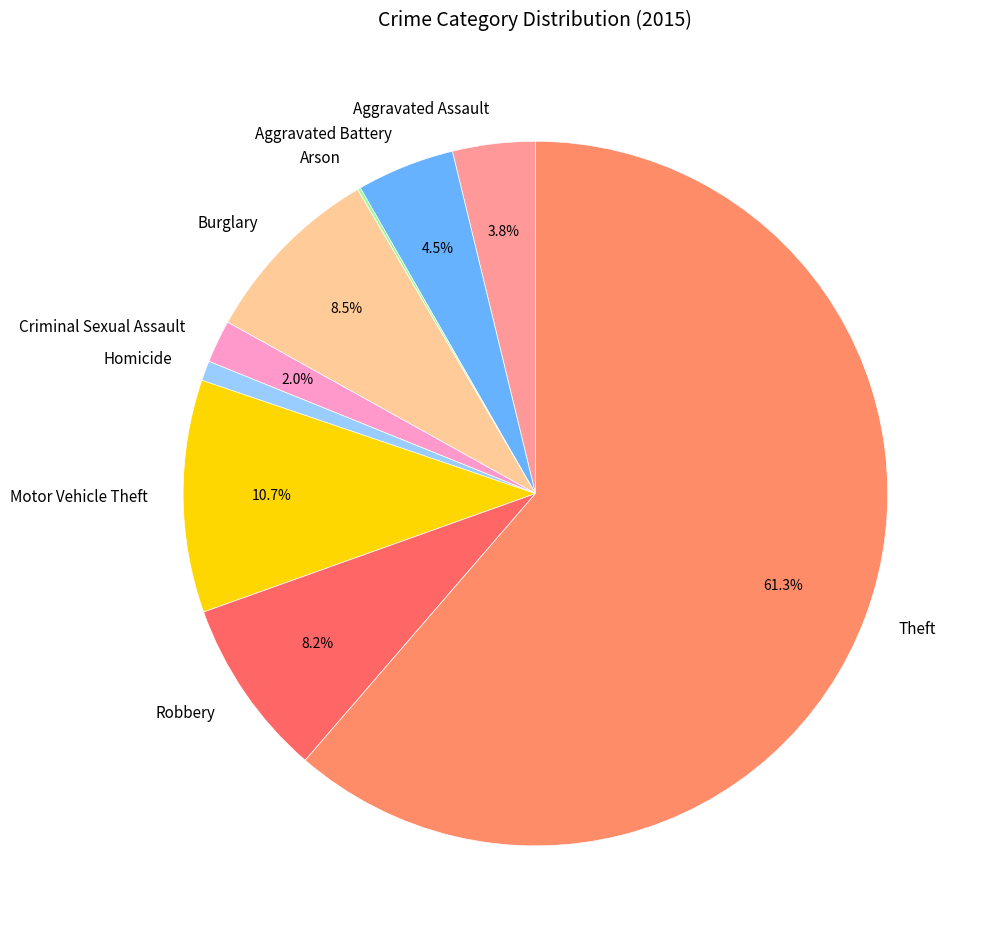

Between Motor Vehicle Theft and Aggravated Battery, which is larger?

Motor Vehicle Theft